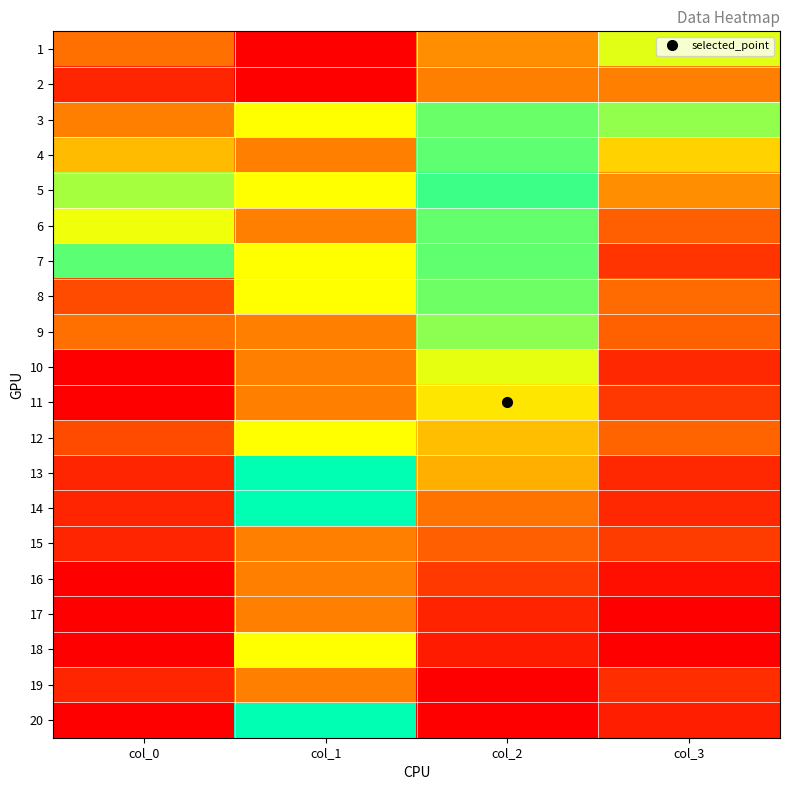

Rank the series at col_3 from lowest to highest value.

17, 18, 16, 20, 10, 13, 14, 19, 7, 11, 15, 6, 9, 12, 8, 5, 4, 1, 3, 2